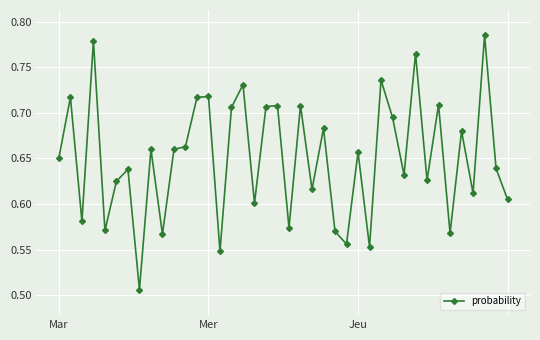

What is the sum of all values?

26.0